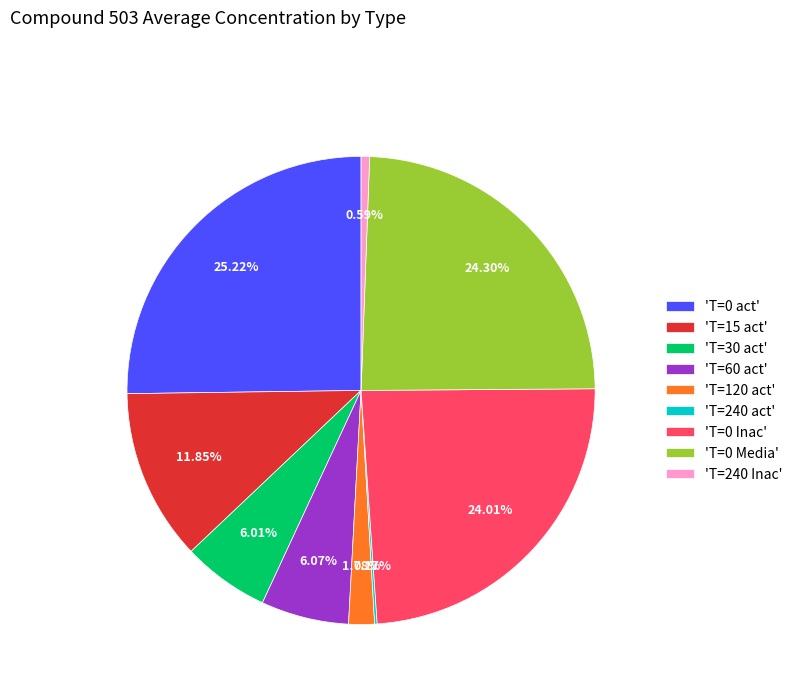

Does 'T=15 act' represent more than half of the total?

No